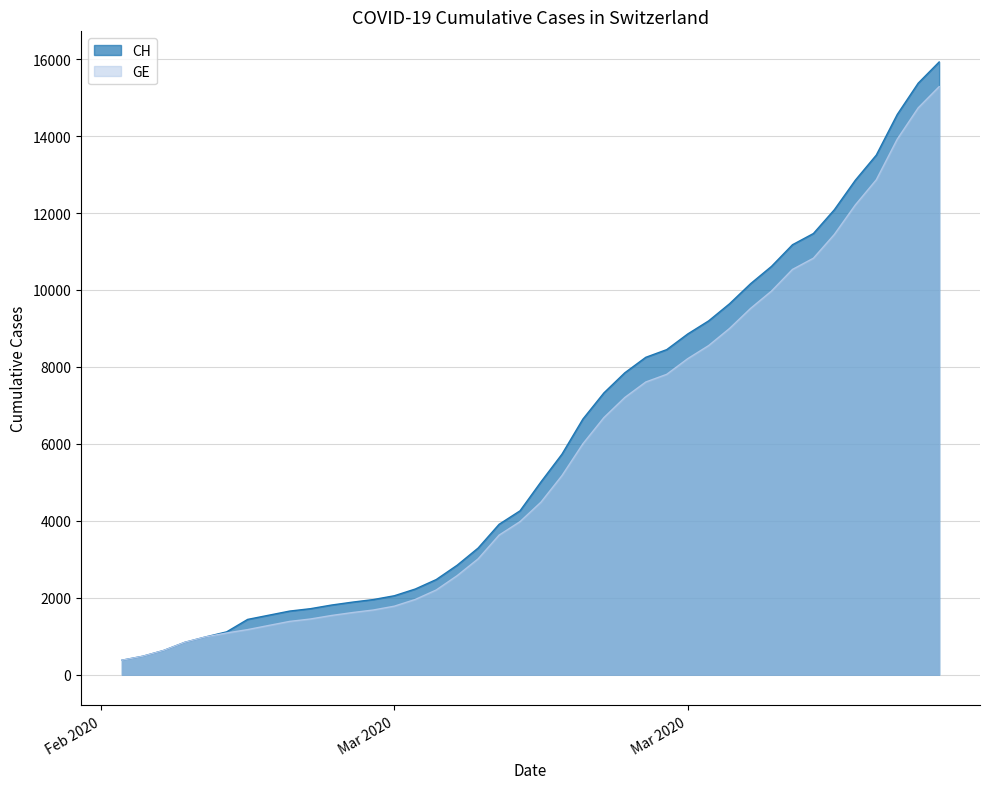

Which category has the lowest value across all series?

2020-02-25